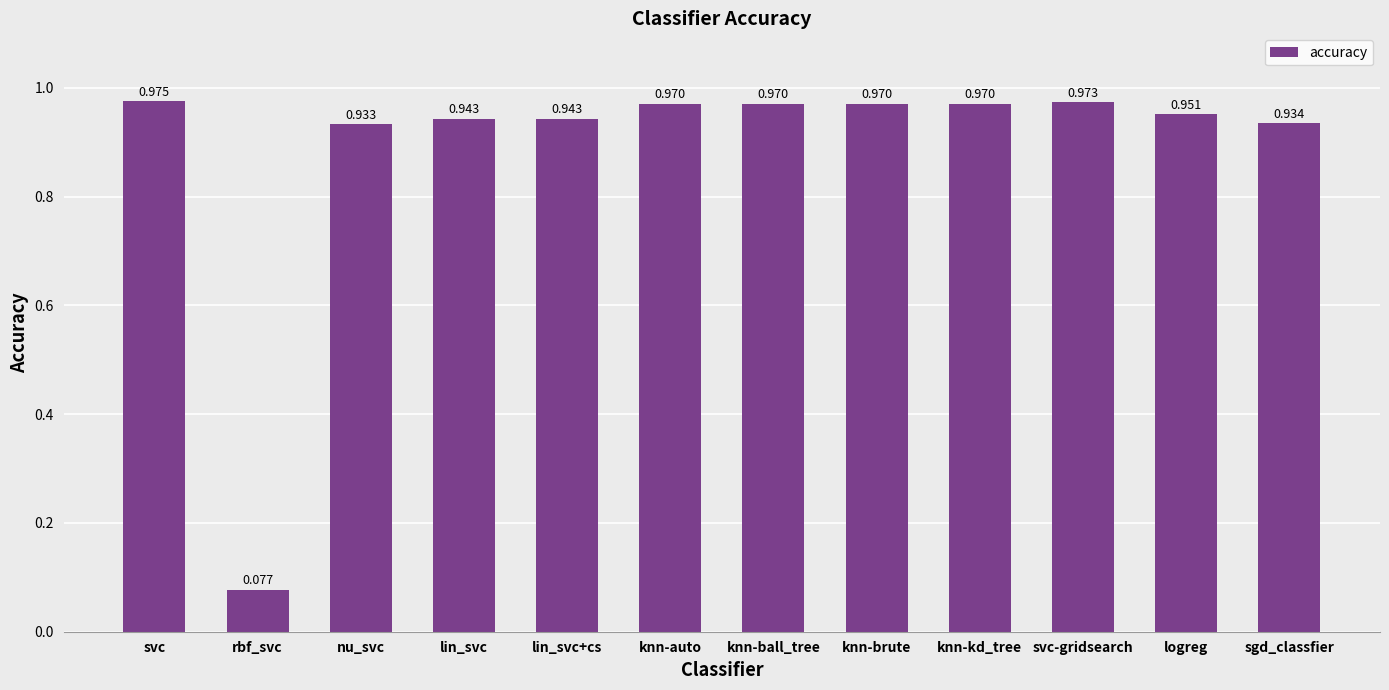

Which label corresponds to the largest value in the chart?

svc